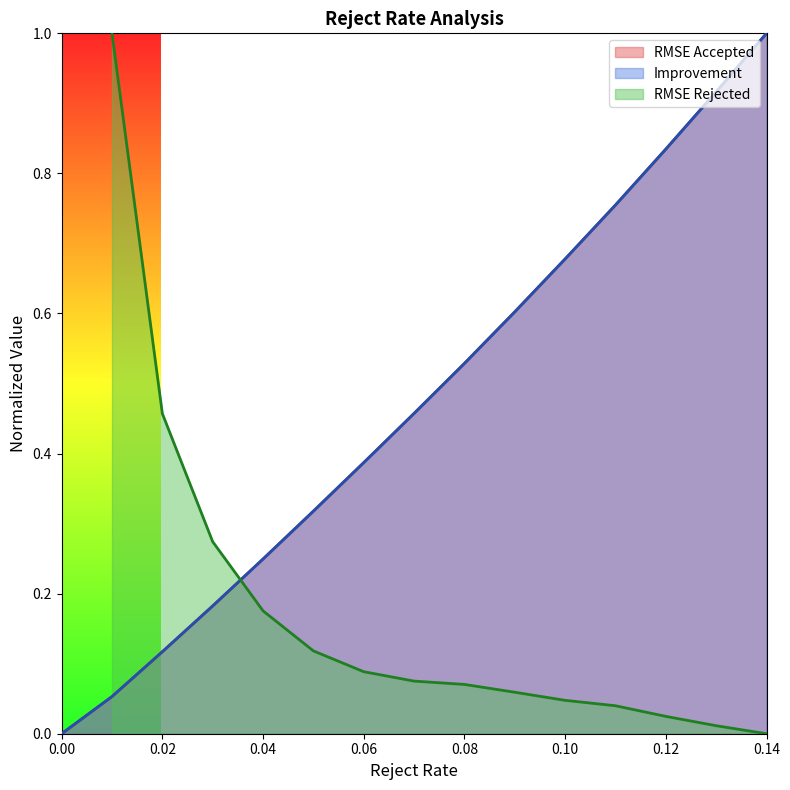

Does the chart have visible grid lines?

No